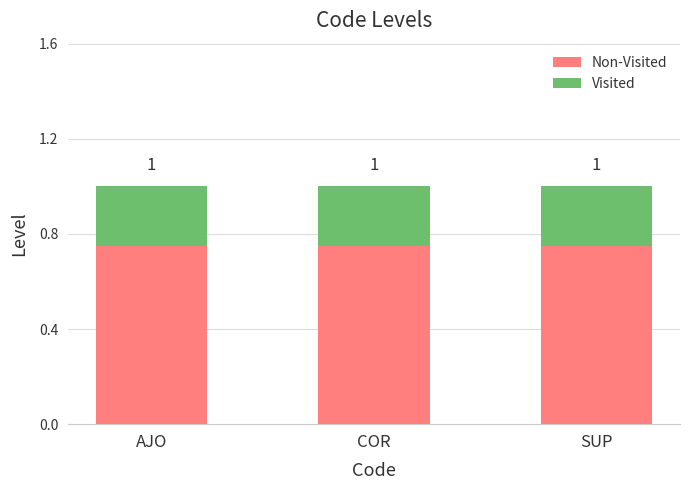

Does the chart contain any negative values?

No